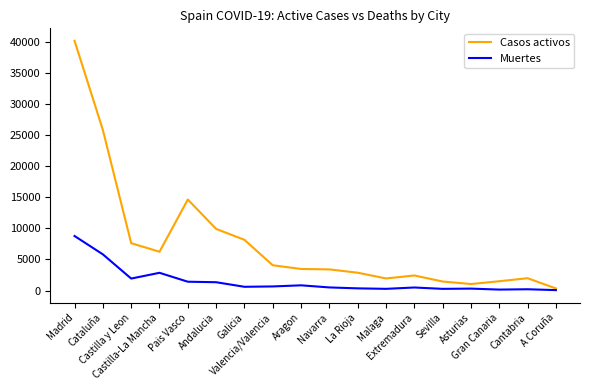

What position from the left is La Rioja?

11